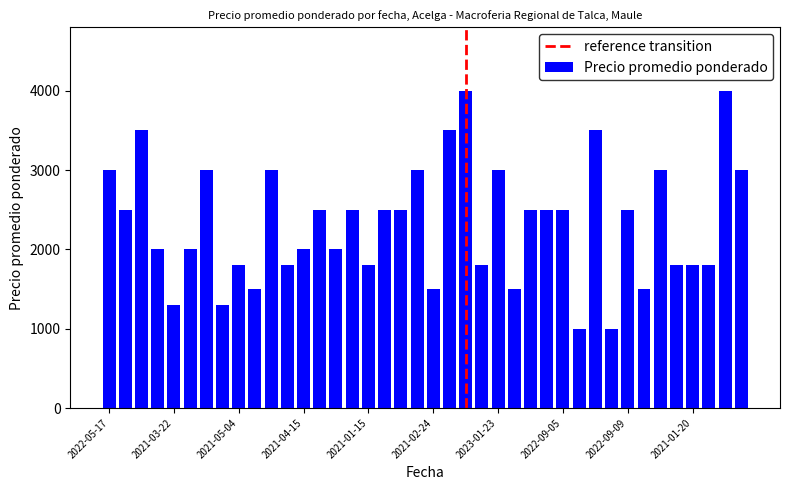

How many categories are shown in the chart?

40